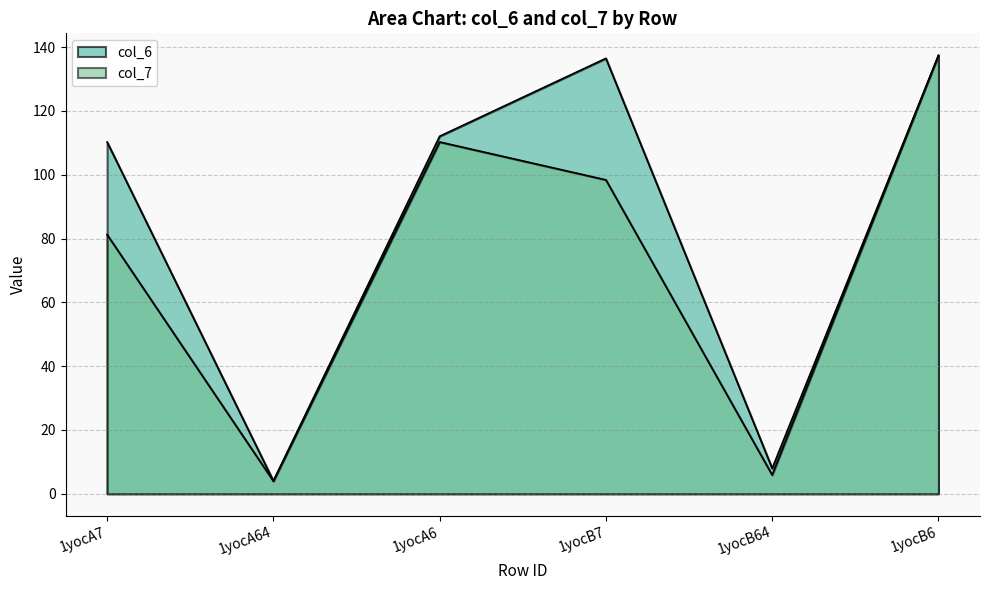

At how many categories does at least one series exceed 104?

4